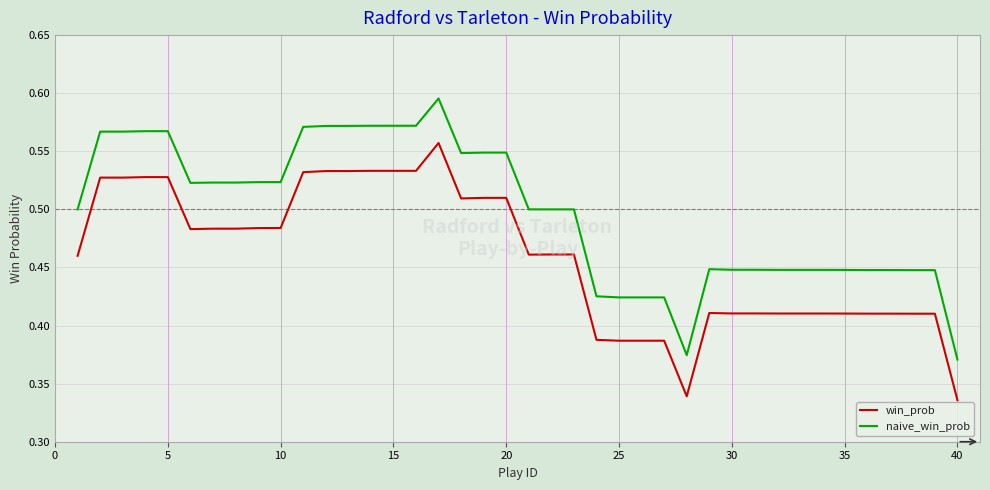

Which series has the largest total across all categories?

naive_win_prob